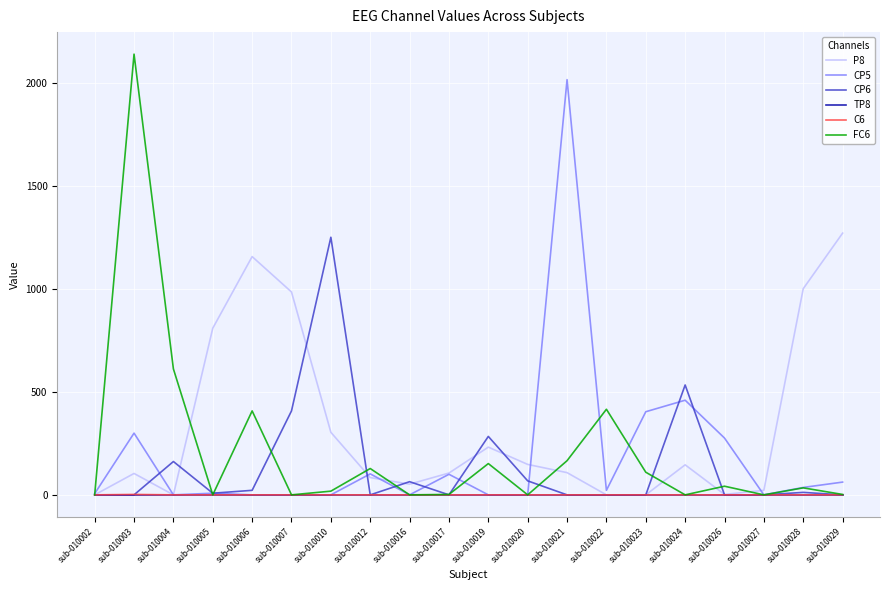

Which series has the widest spread of values?

FC6